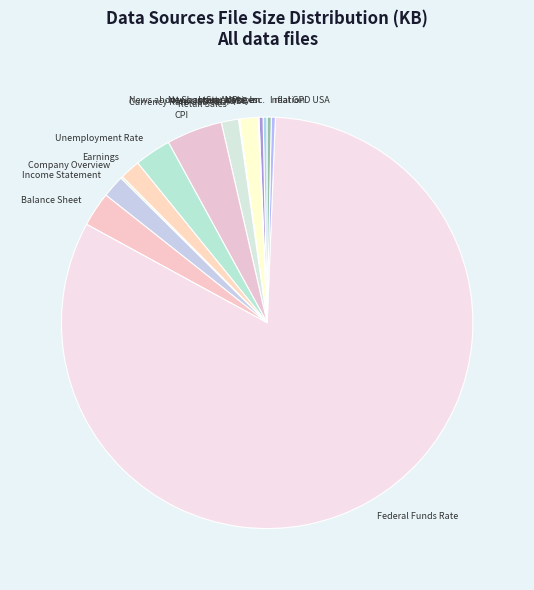

Between Retail Sales and CPI, which is larger?

CPI